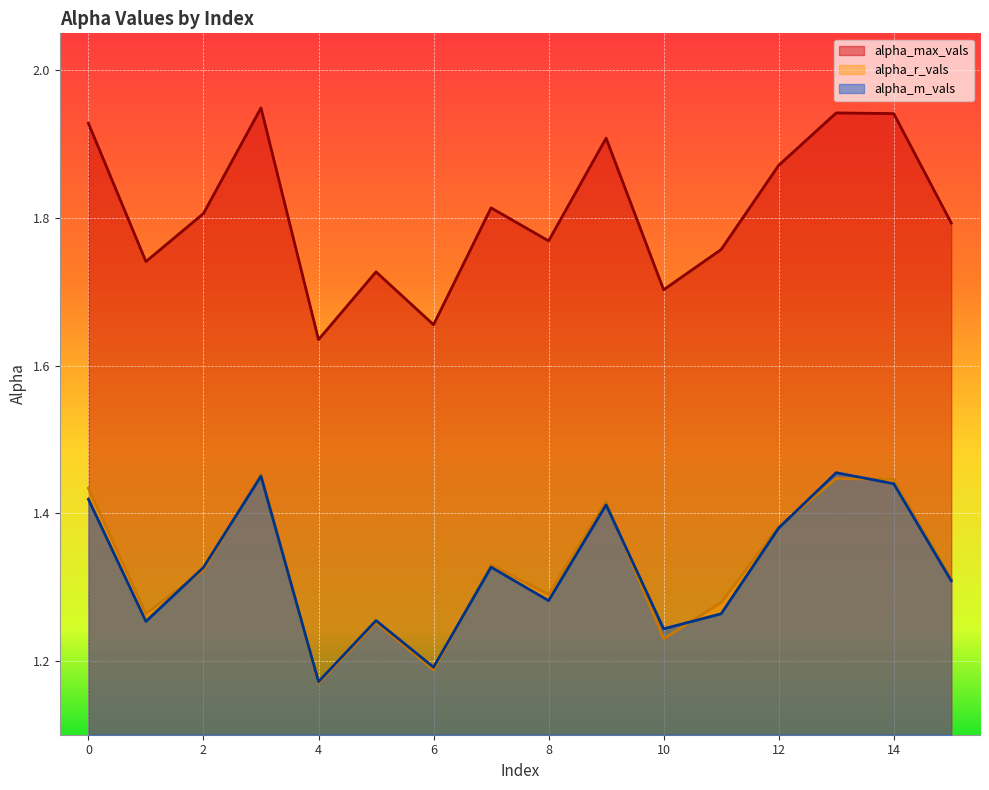

What is the value of the alpha_max_vals point at the 7th from the left?

1.7